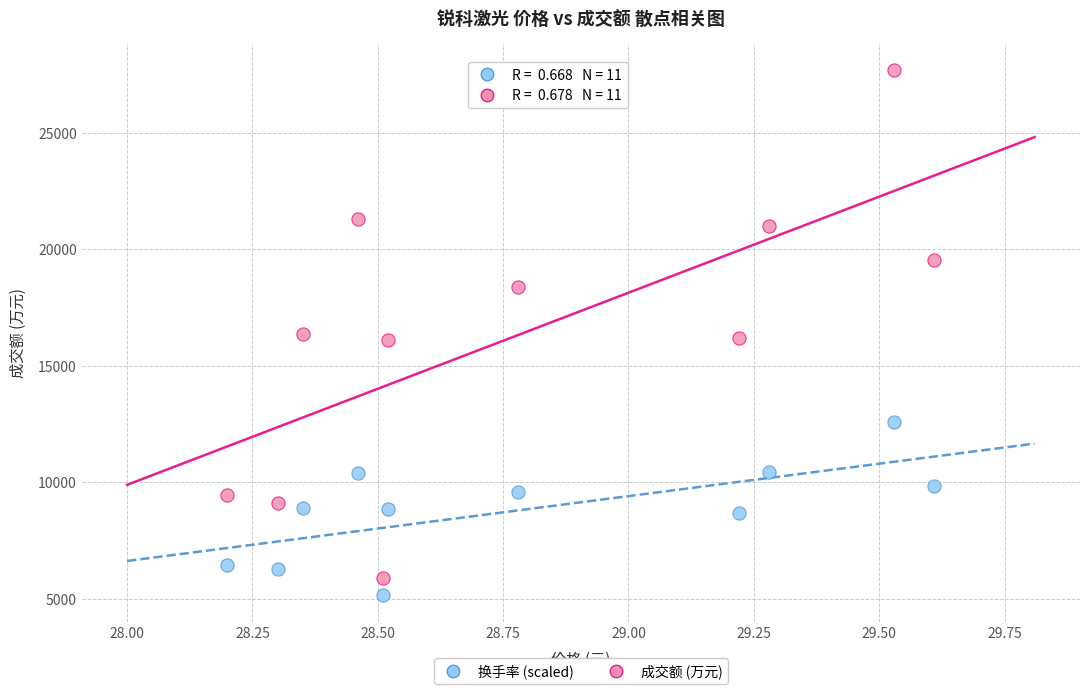

Across all data points, what is the range of Y values (max minus min)?

22538